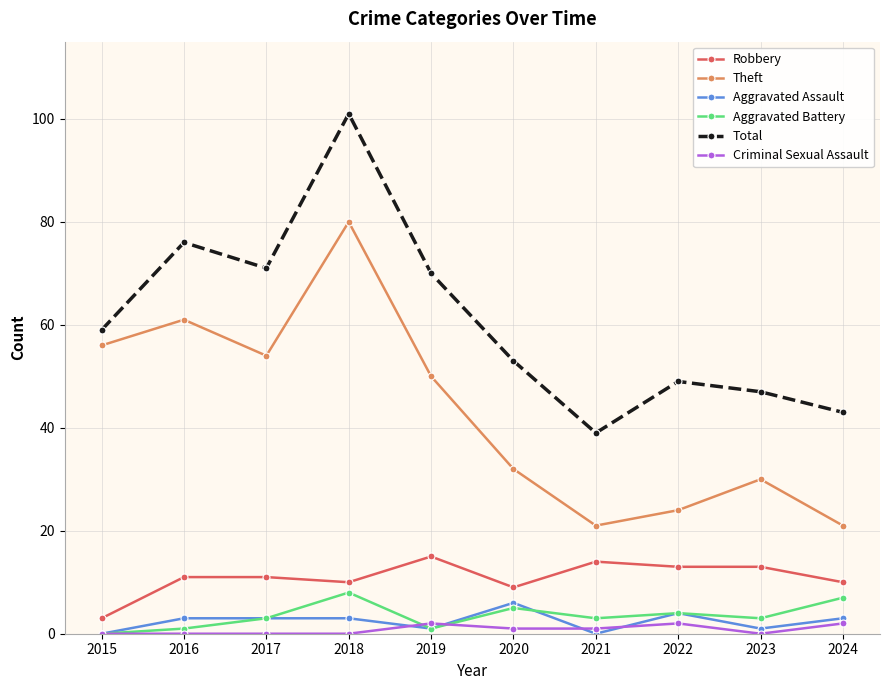

What is the difference between the Aggravated Battery values at 2023 and 2022?

1